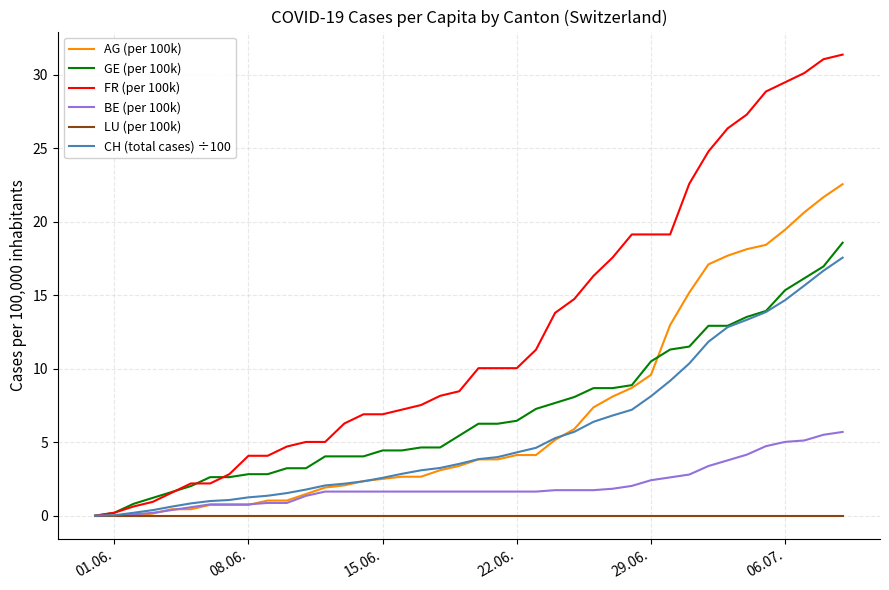

Which series has the largest range (max minus min)?

FR (per 100k)